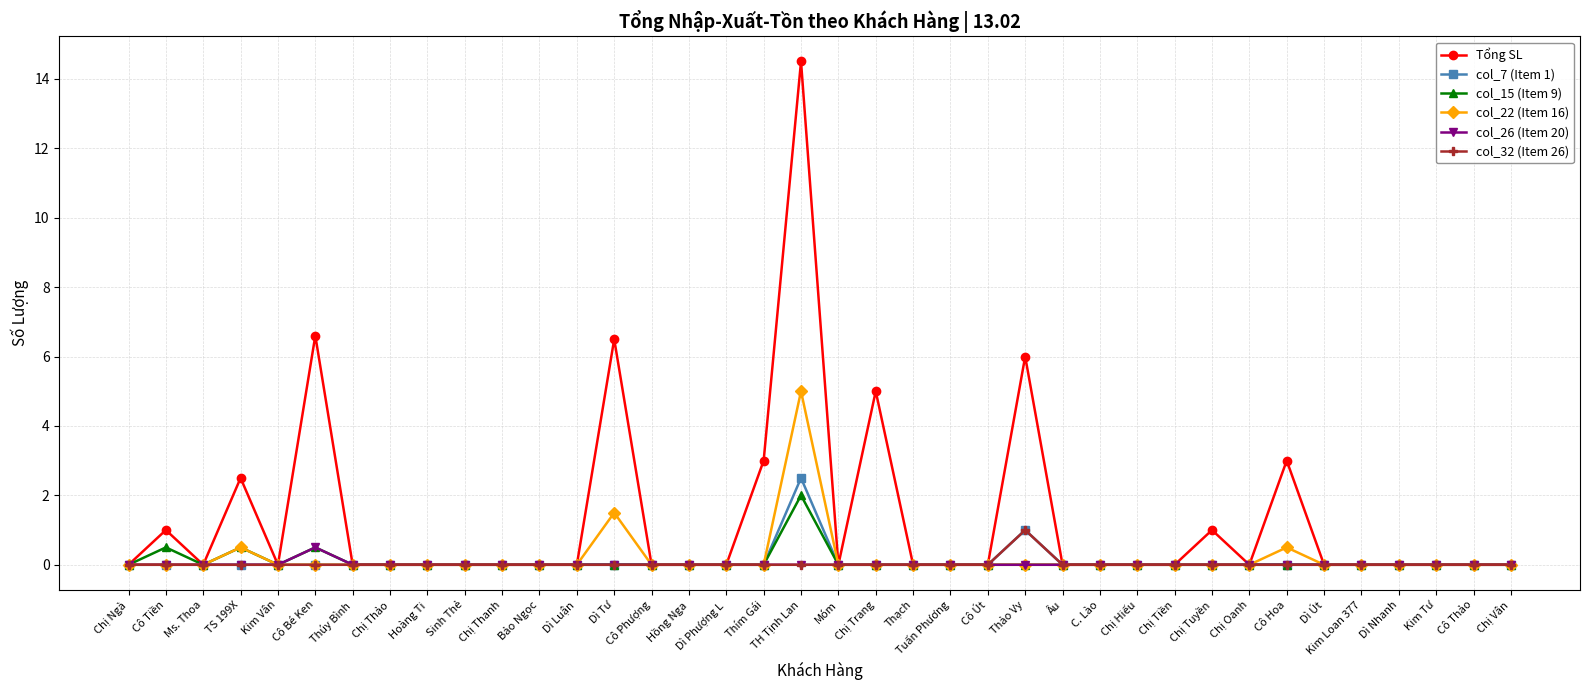

Is this an area chart (filled region under the line)?

No